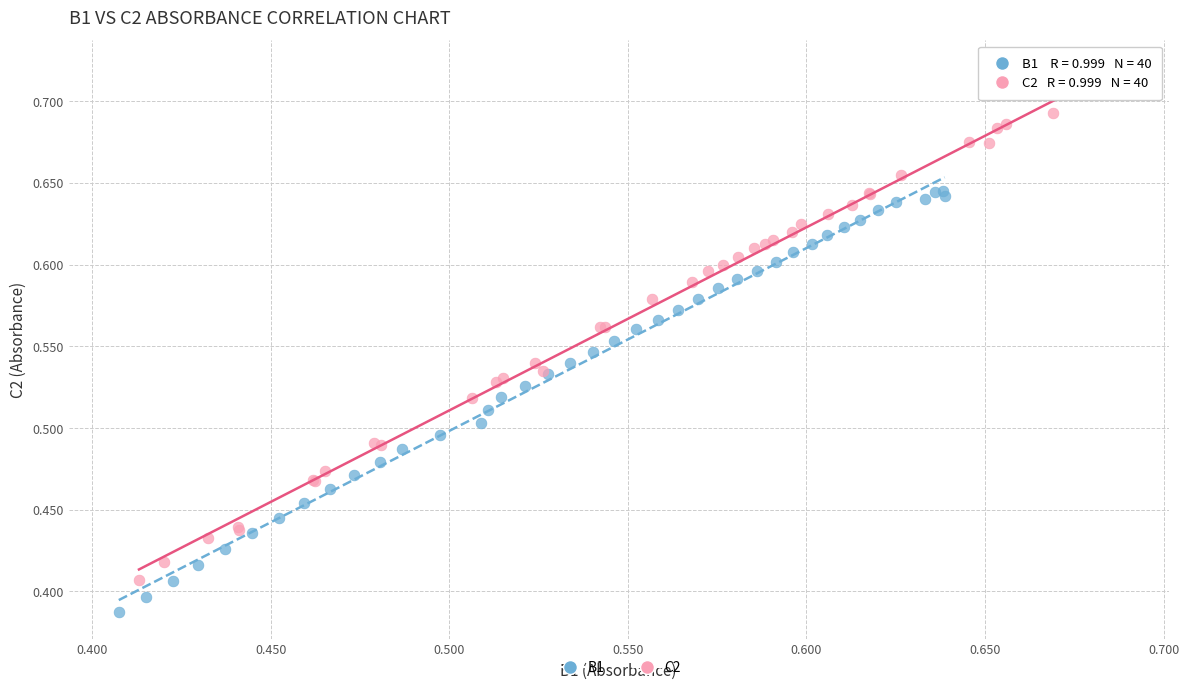

Which series contains the lowest Y value?

B1